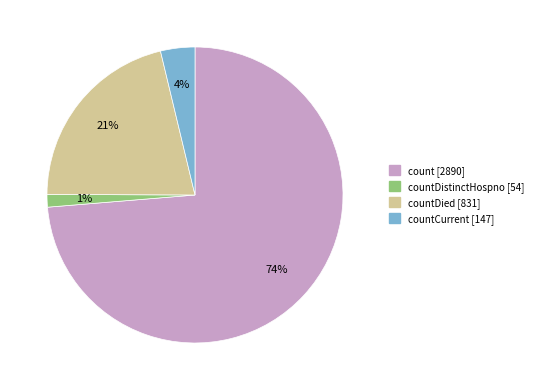

Does any single category account for the majority?

Yes